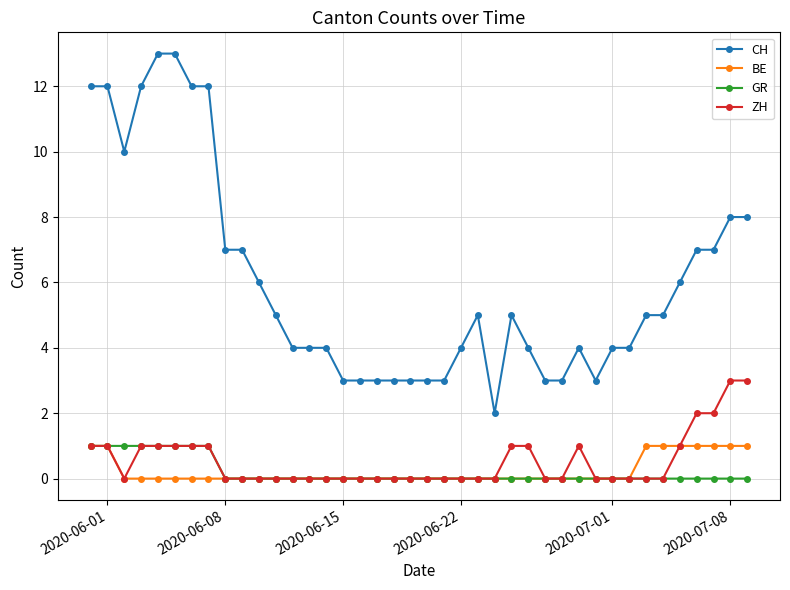

What are all the series names shown in the legend?

CH, BE, GR, ZH